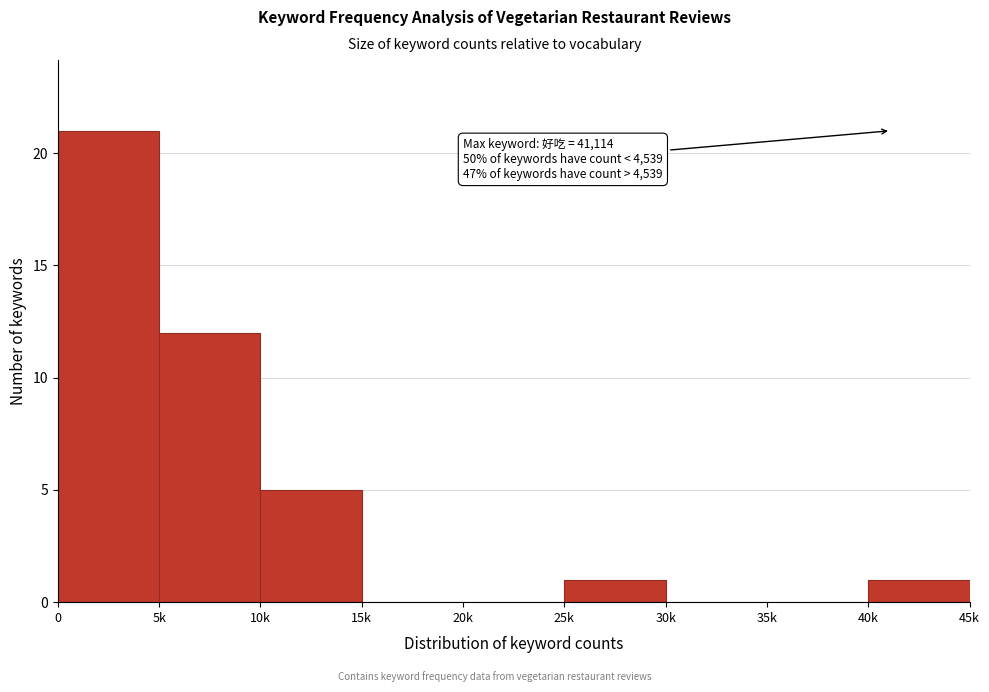

Reading left to right, transcribe all the data shown in this chart.

0=21	5k=12	10k=5	15k=0	20k=0	25k=1	30k=0	35k=0	40k=1